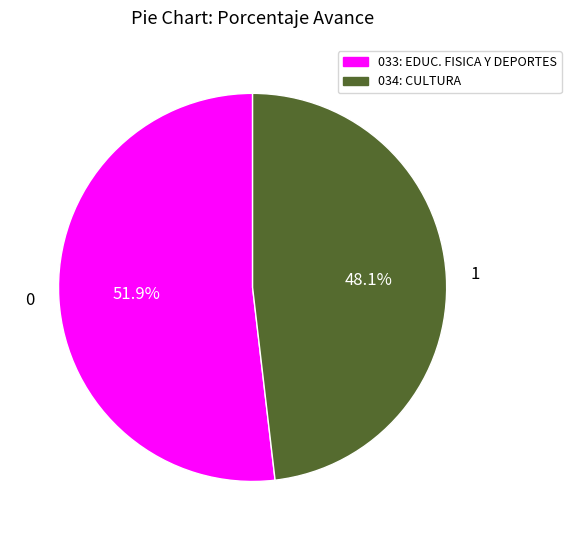

To the nearest percent, what is the average slice percentage?

50%